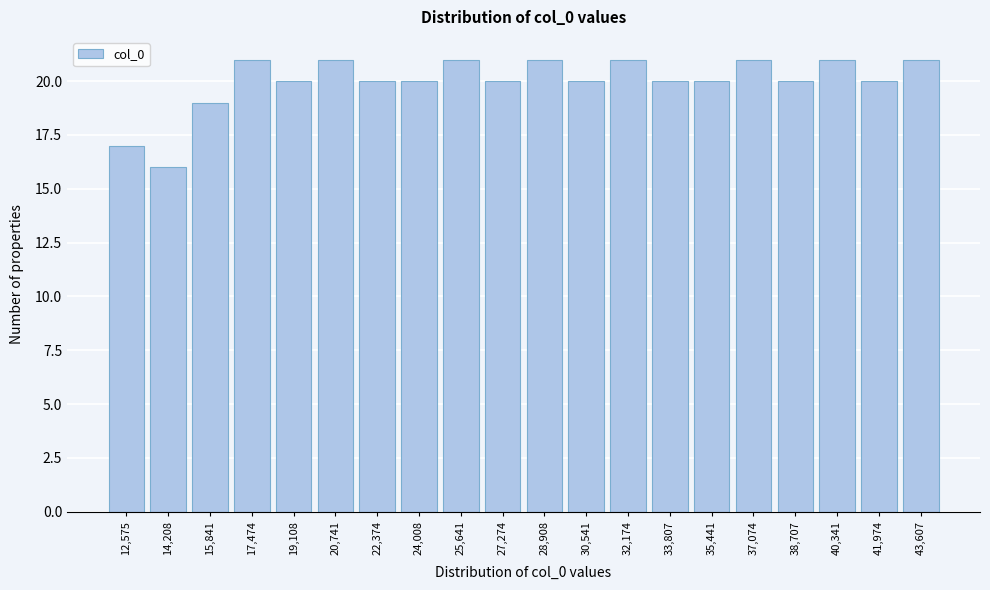

Reading left to right, extract all data points from this chart.

12,575=17	14,208=16	15,841=19	17,474=21	19,108=20	20,741=21	22,374=20	24,008=20	25,641=21	27,274=20	28,908=21	30,541=20	32,174=21	33,807=20	35,441=20	37,074=21	38,707=20	40,341=21	41,974=20	43,607=21